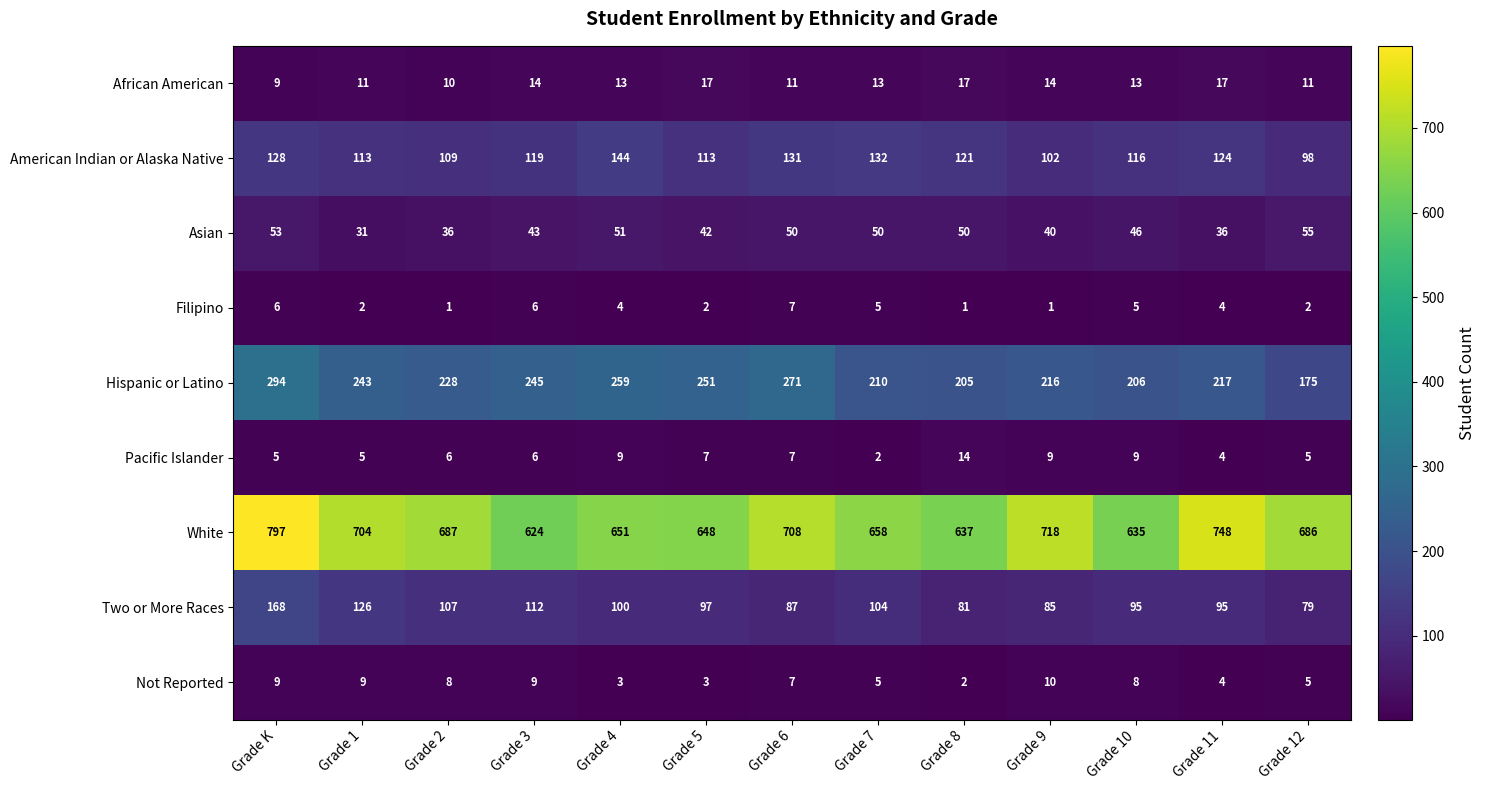

What is the difference between the second highest and minimum values in the White series?

124